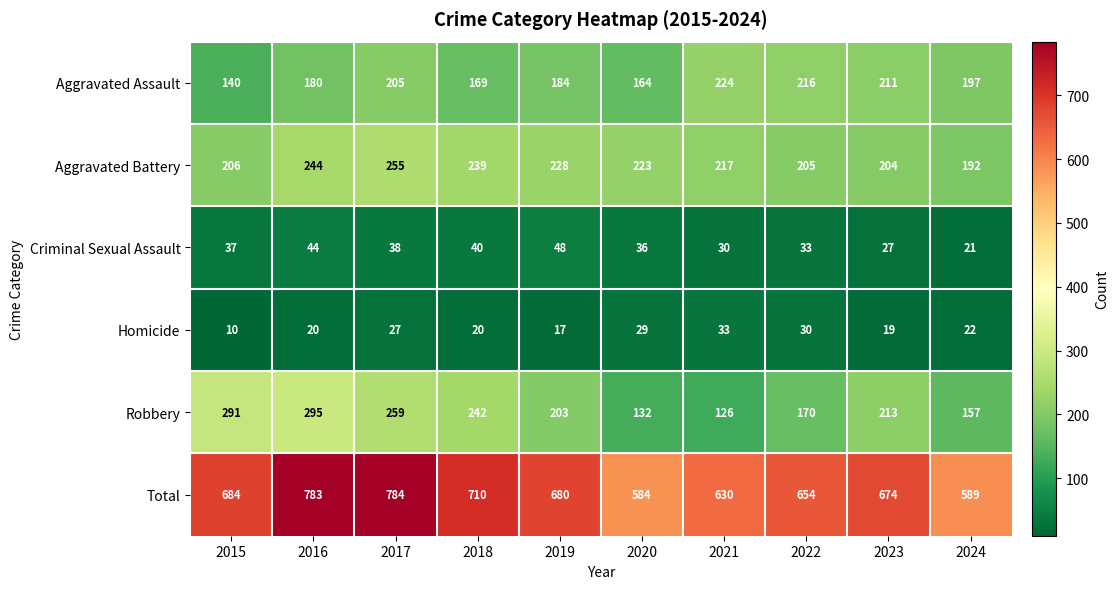

Rank the series at 2016 from lowest to highest value.

Homicide, Criminal Sexual Assault, Aggravated Assault, Aggravated Battery, Robbery, Total